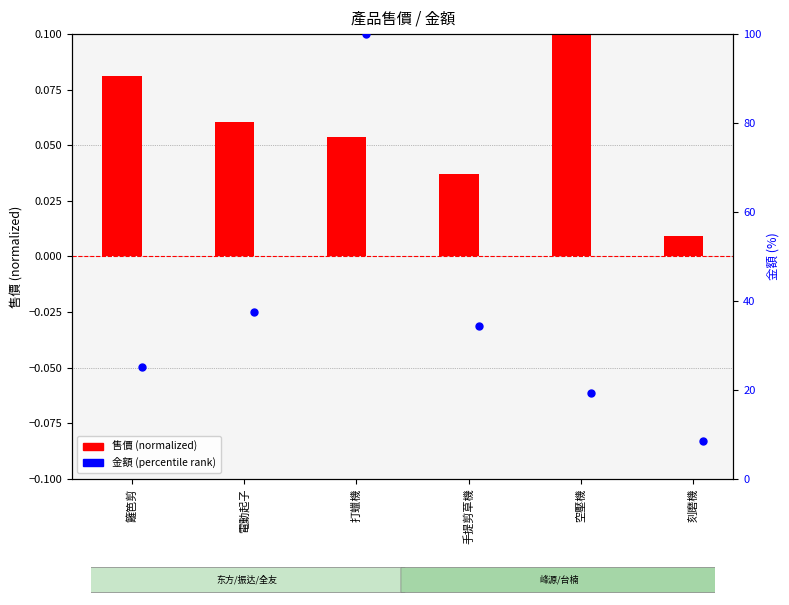

Which series has the largest total across all categories?

金額 (percentile rank)